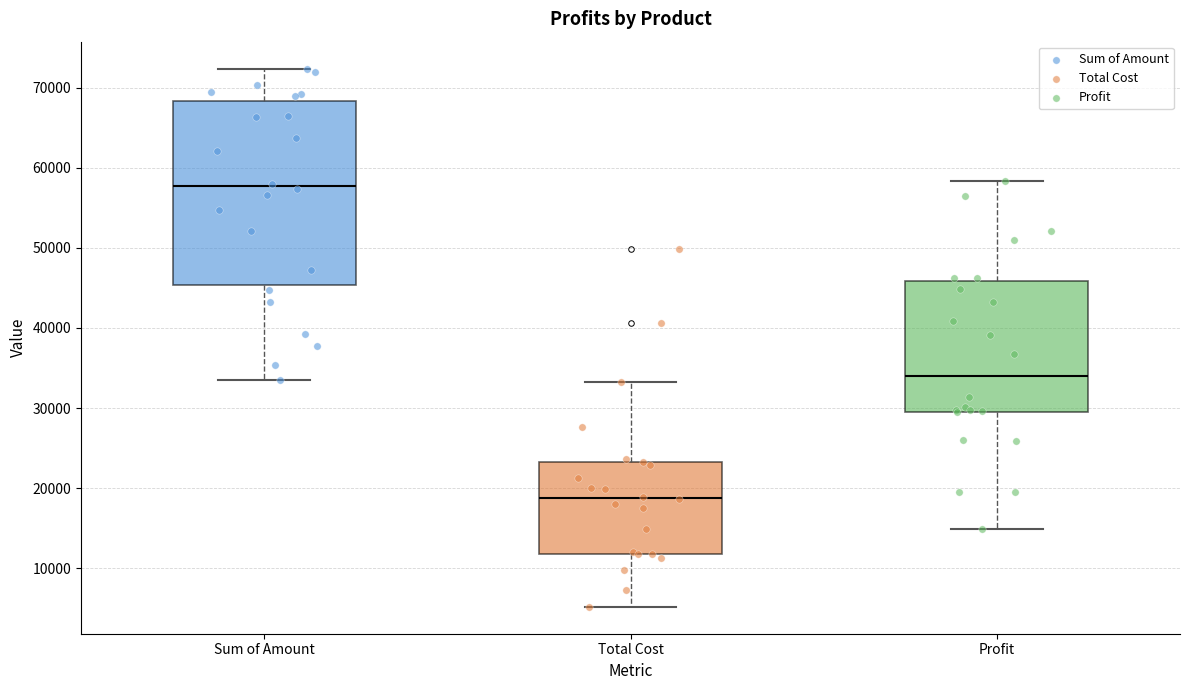

Where is the upper edge of the box for Sum of Amount on the y-axis? The values are not printed on the chart, so give them approximately, as read against the axis.

68000